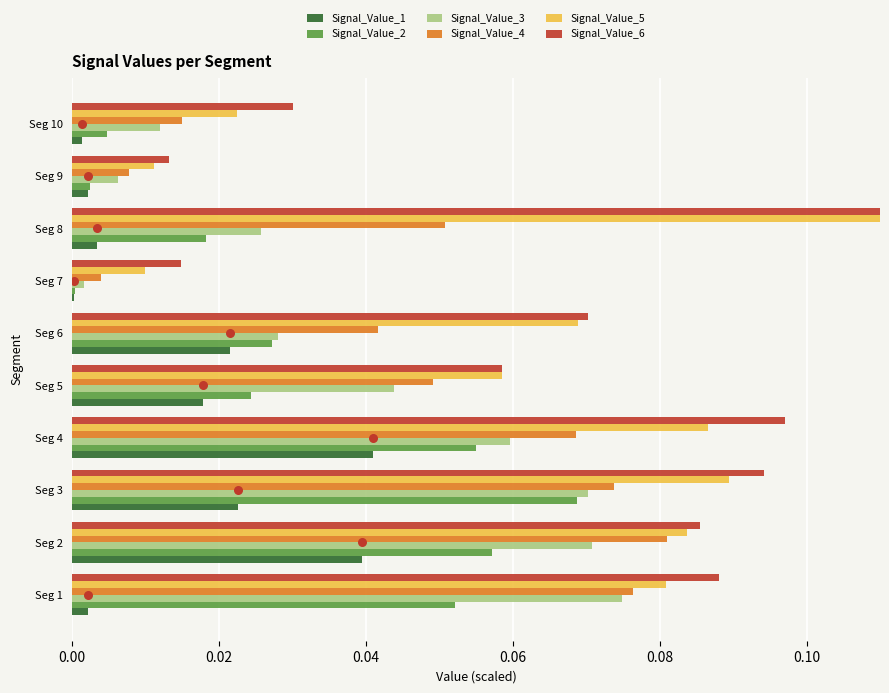

Which series has the widest spread of Y values?

Signal_Value_5